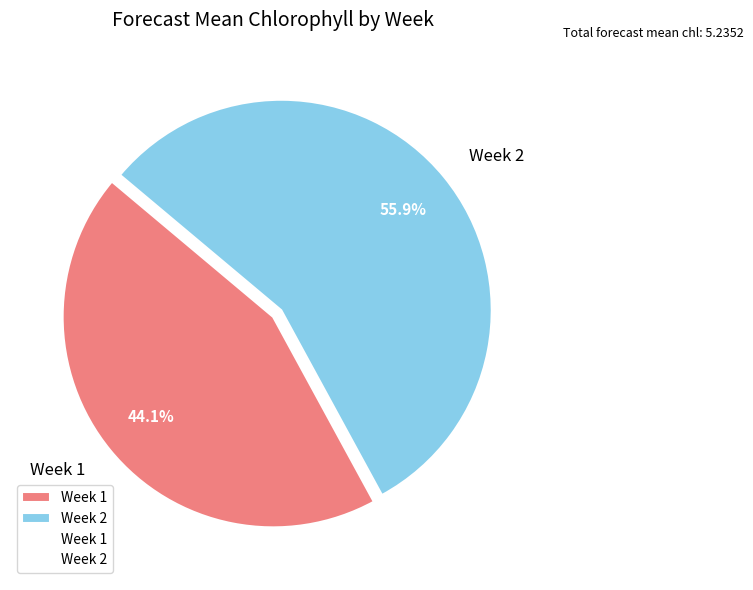

Does Week 2 account for over 50% of the chart?

Yes